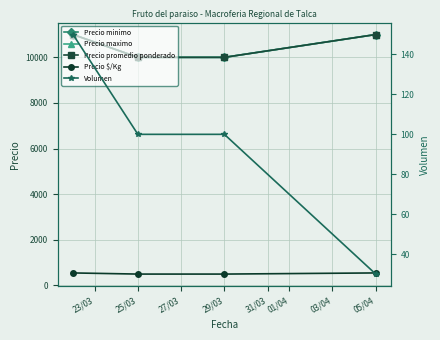

What is the difference between the Precio $/Kg values at 23/03 and 25/03?

50